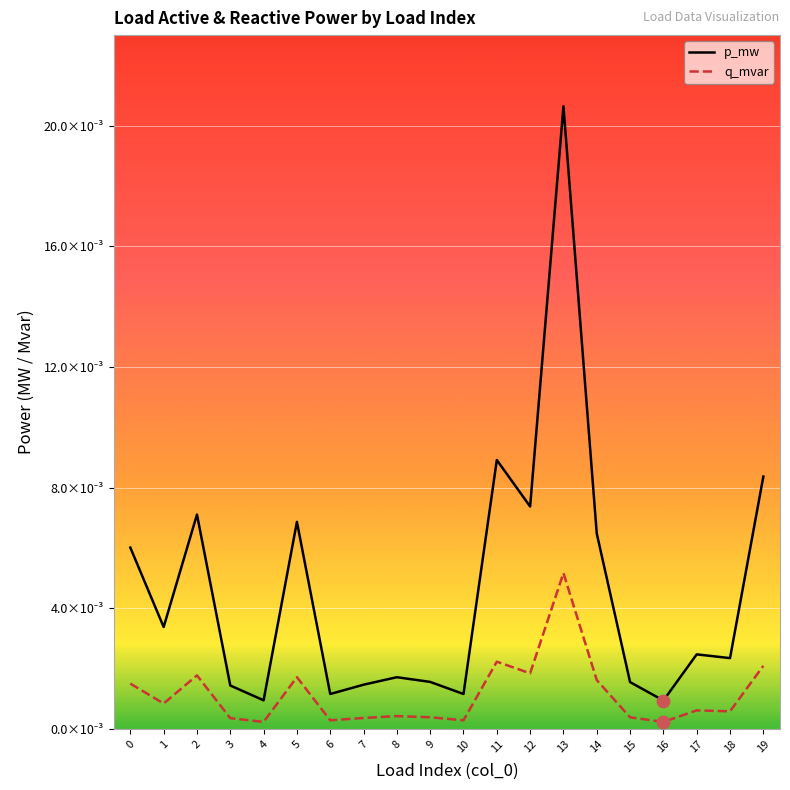

Which series has the largest total across all categories?

p_mw